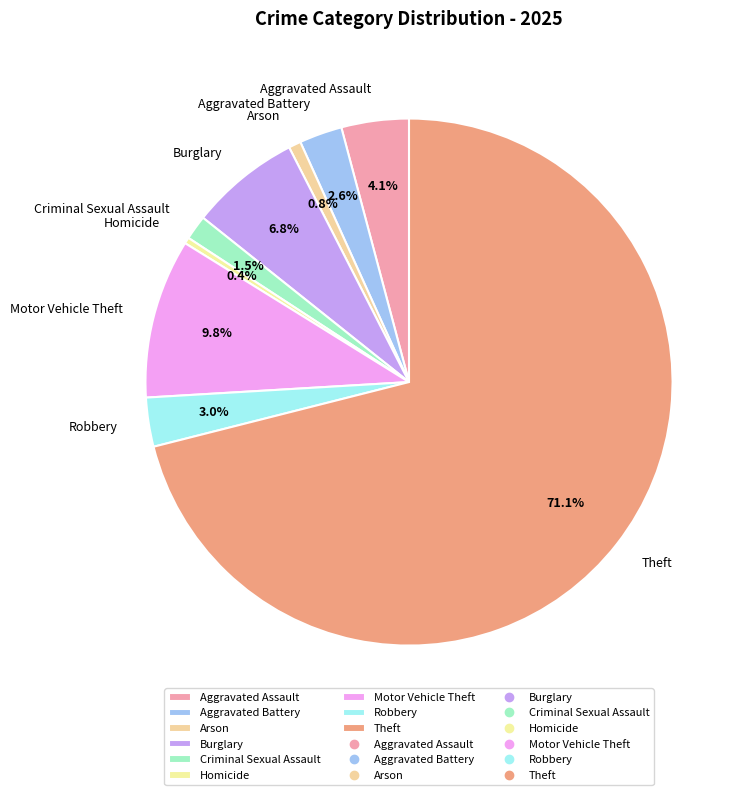

What is the ratio of the value at Theft to the value at Burglary?

10.5